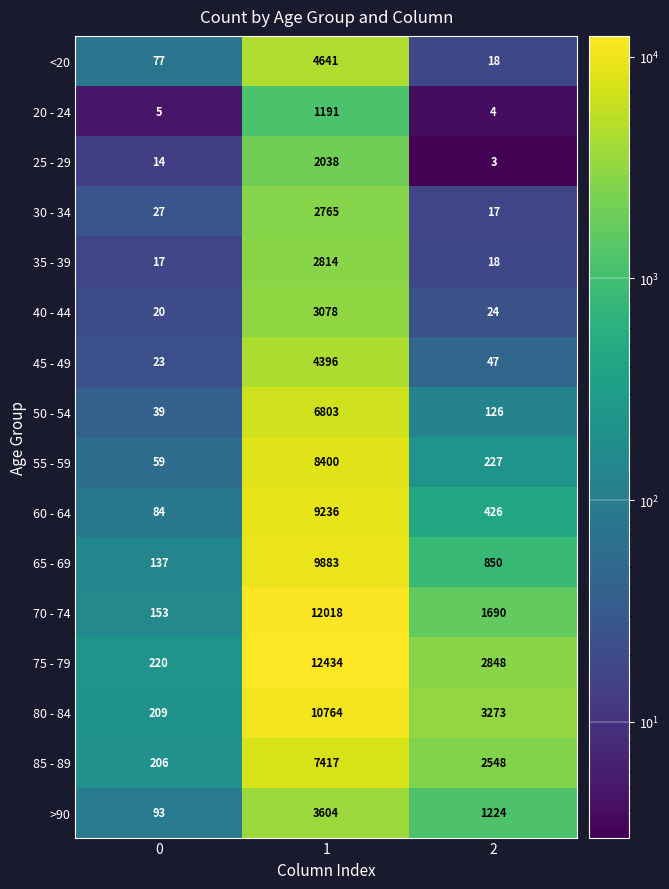

Which label corresponds to the smallest value in the chart?

2